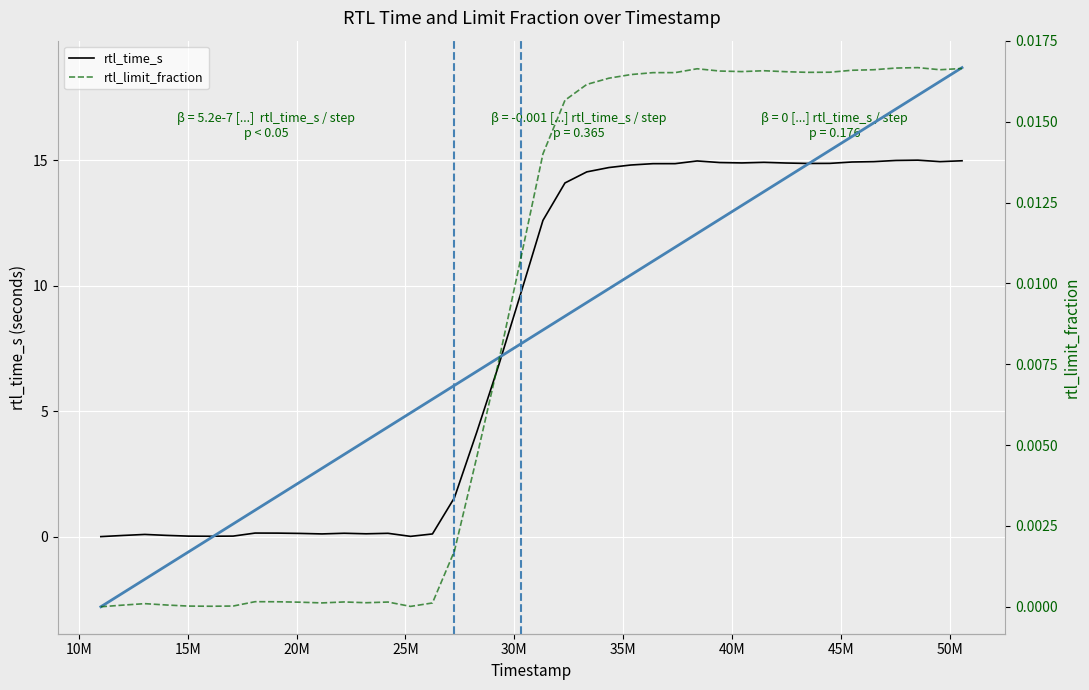

Does the chart display data point markers on the line(s)?

No